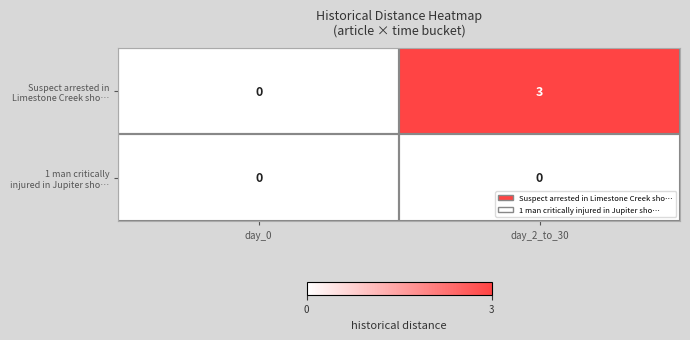

At which category is the sum across all series the highest?

day_2_to_30